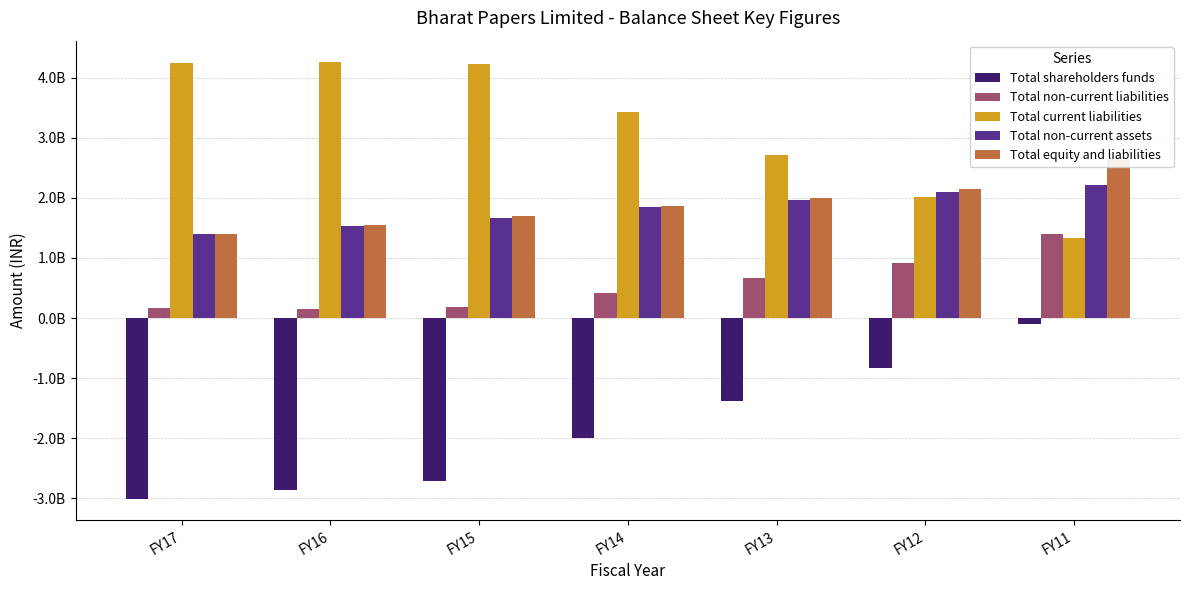

Which series has the largest total across all categories?

Total current liabilities